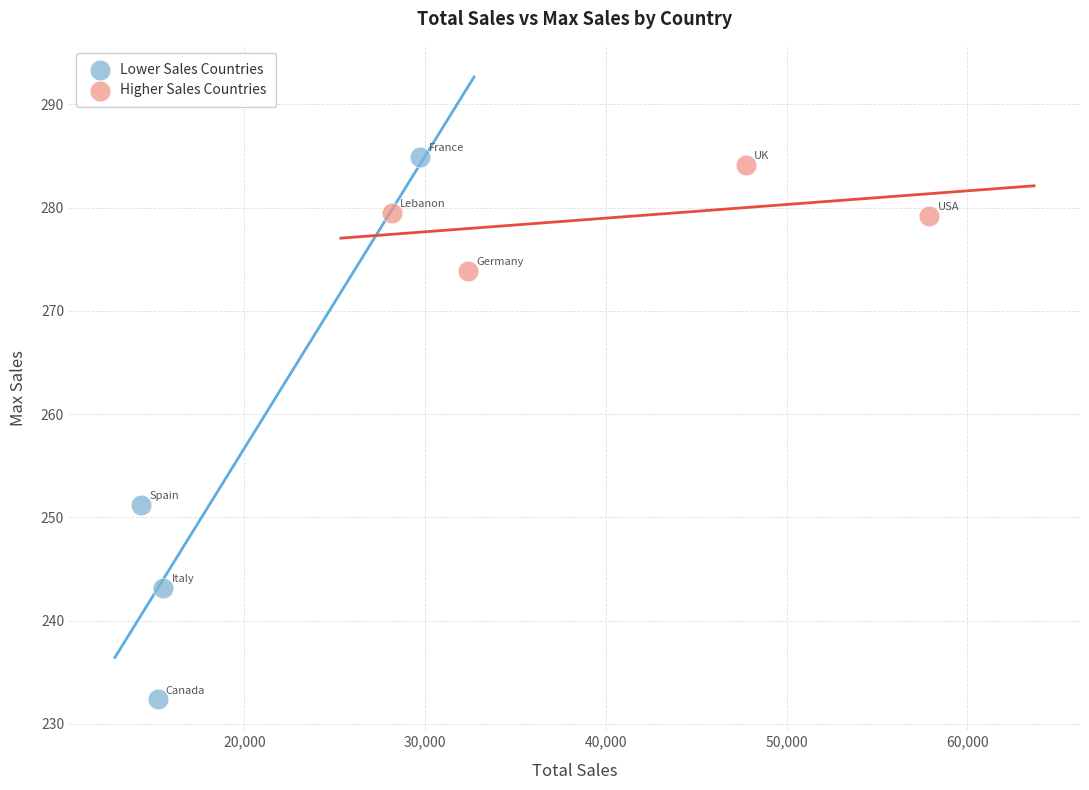

Which series has the largest Y range (max minus min)?

Lower Sales Countries